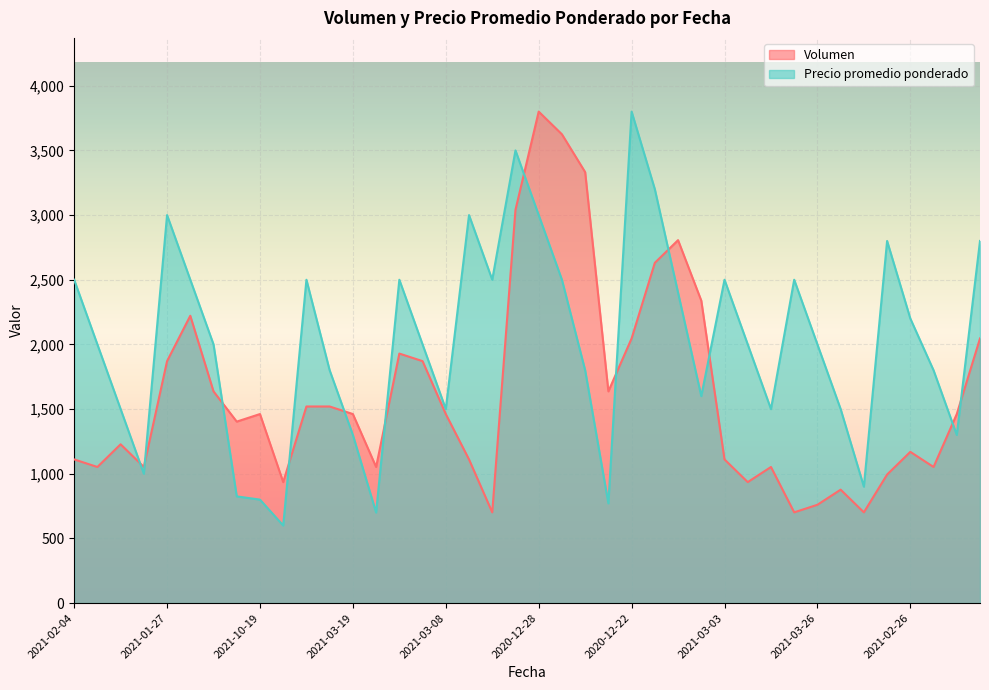

How many lines are shown in the chart?

2